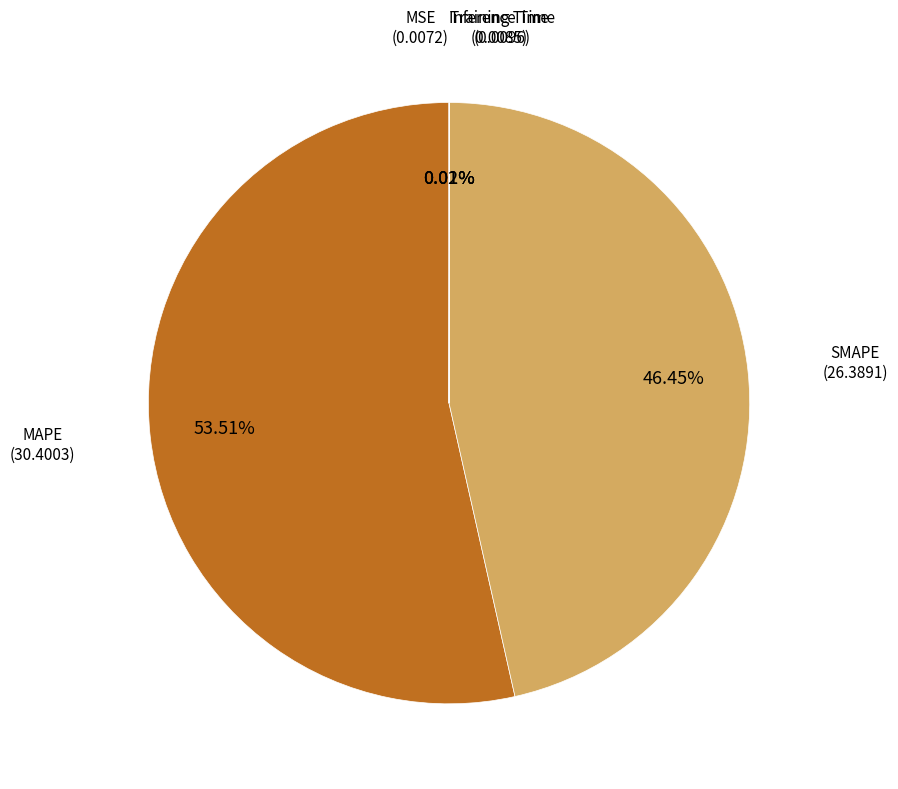

Does any single category account for the majority?

Yes